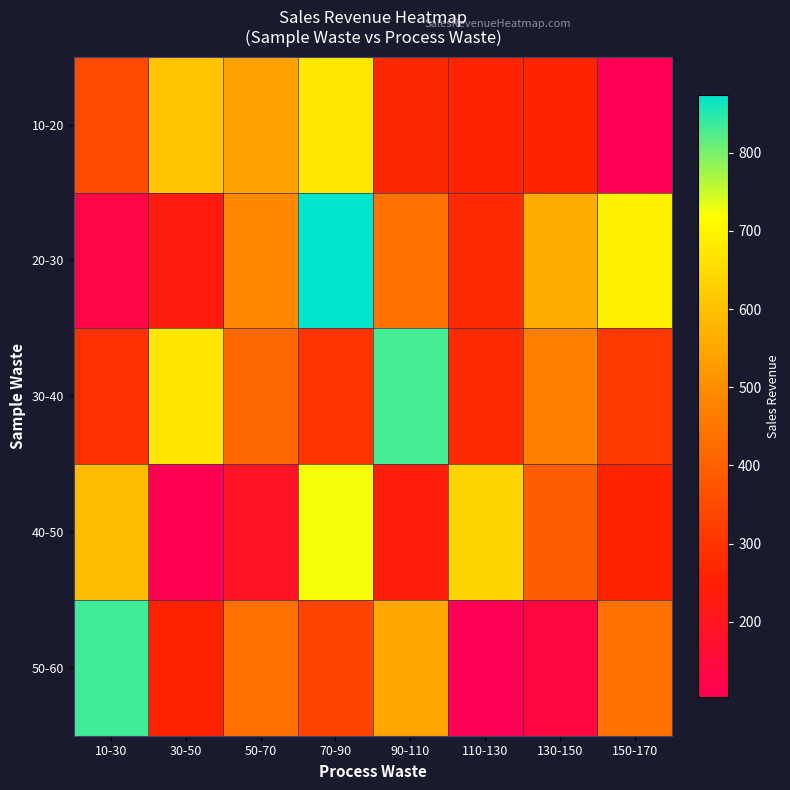

What is the total value across all series at 90-110?

2329